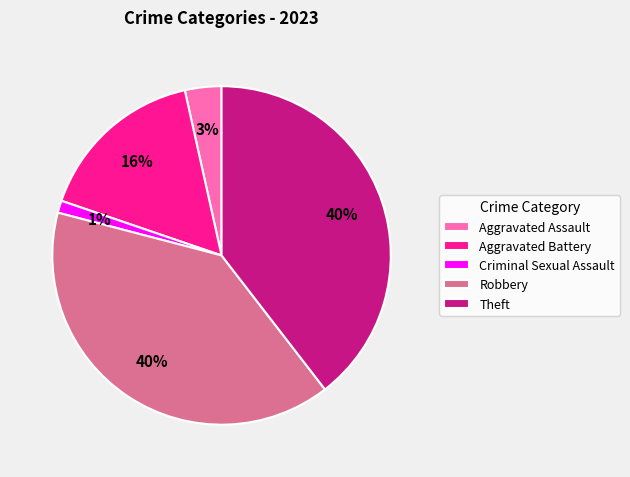

Count the number of slices in the pie.

5